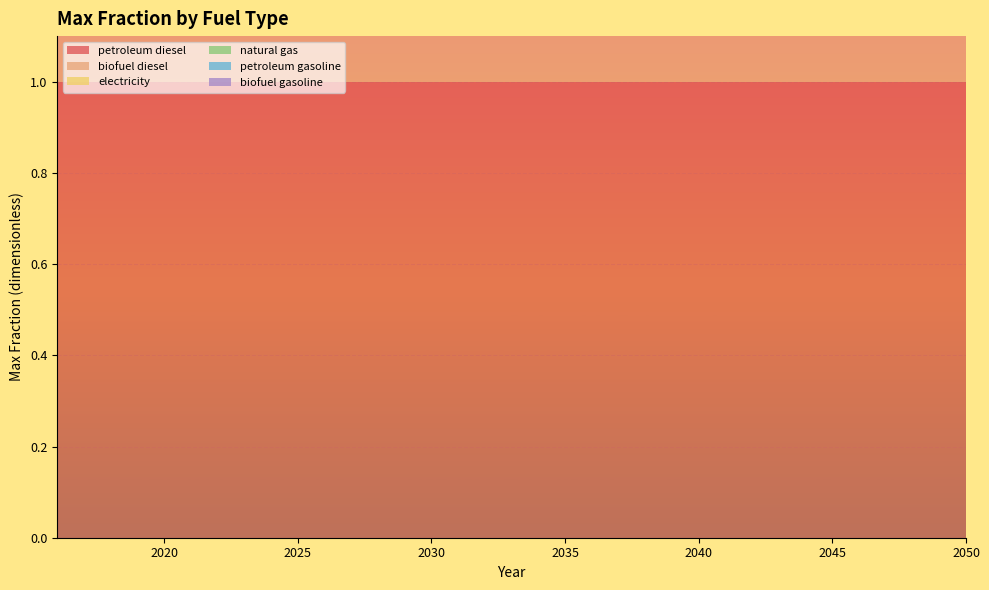

Reading left to right, transcribe all the data shown in this chart.

petroleum diesel: 1	1	1	1	1	1	1	1	1	1	1	1	1	1	1	1	1	1	1	1	1	1	1	1	1	1	1	1	1	1	1	1	1	1	1
biofuel diesel: 1	1	1	1	1	1	1	1	1	1	1	1	1	1	1	1	1	1	1	1	1	1	1	1	1	1	1	1	1	1	1	1	1	1	1
electricity: 0	0	0	0	0	0	0	0	0	0	0	0	0	0	0	0	0	0	0	0	0	0	0	0	0	0	0	0	0	0	0	0	0	0	0
natural gas: 0	0	0	0	0	0	0	0	0	0	0	0	0	0	0	0	0	0	0	0	0	0	0	0	0	0	0	0	0	0	0	0	0	0	0
petroleum gasoline: 0	0	0	0	0	0	0	0	0	0	0	0	0	0	0	0	0	0	0	0	0	0	0	0	0	0	0	0	0	0	0	0	0	0	0
biofuel gasoline: 0	0	0	0	0	0	0	0	0	0	0	0	0	0	0	0	0	0	0	0	0	0	0	0	0	0	0	0	0	0	0	0	0	0	0